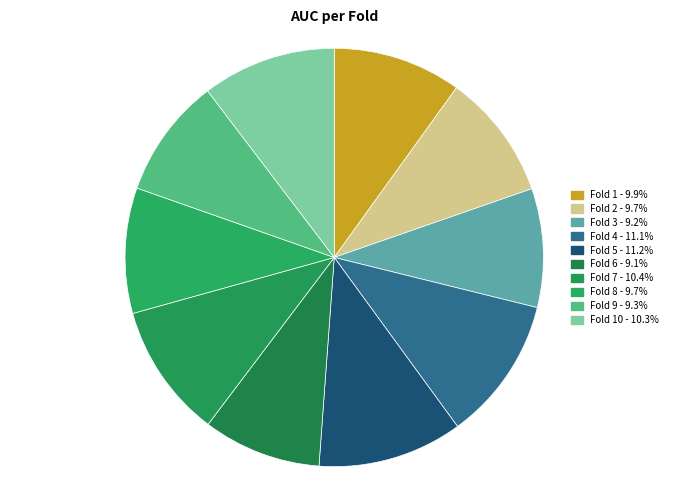

How many slices are in this pie chart?

10